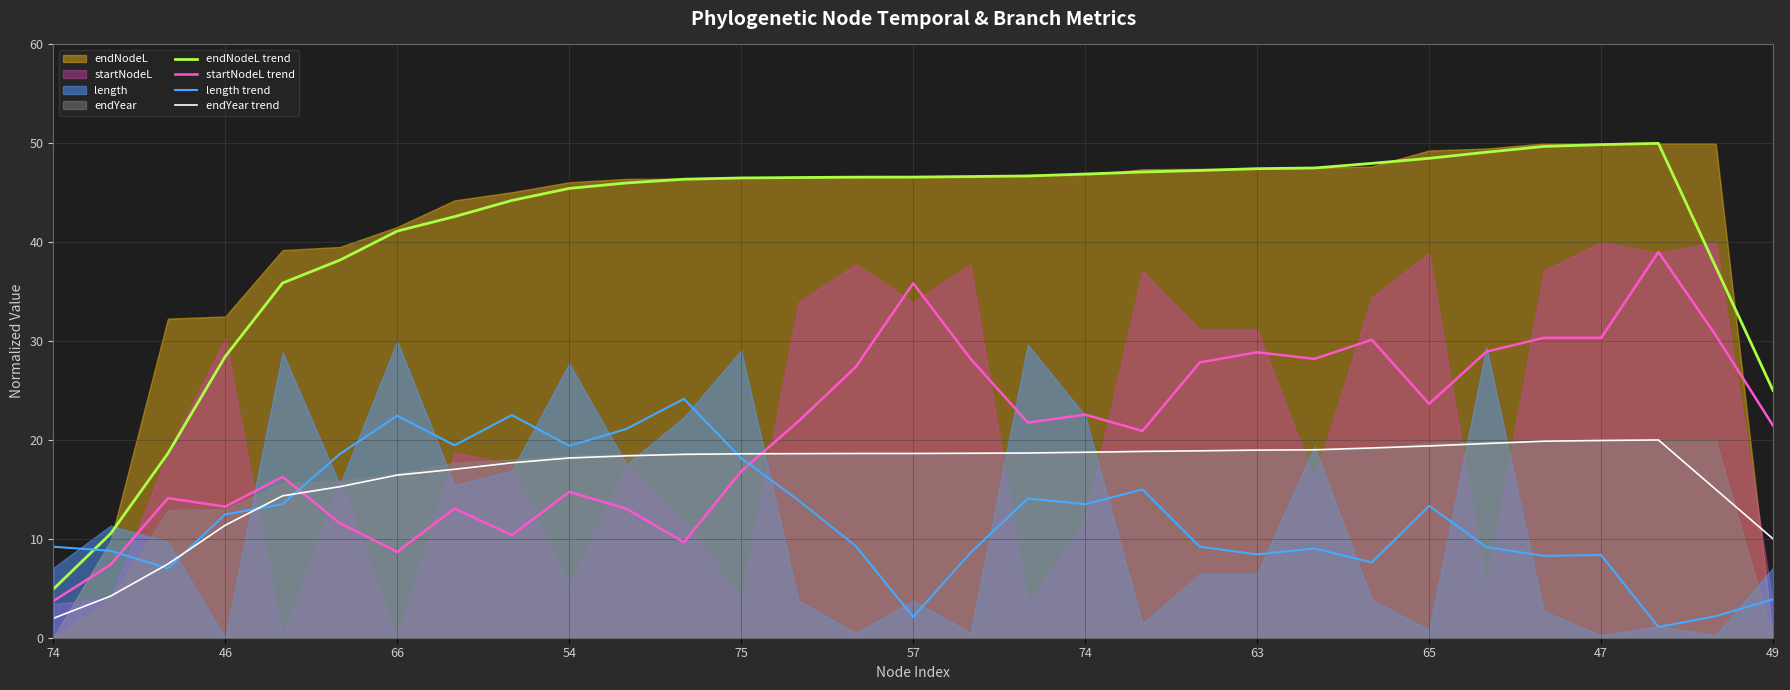

What is the difference between the endNodeL trend values at 14 and 11?

0.2